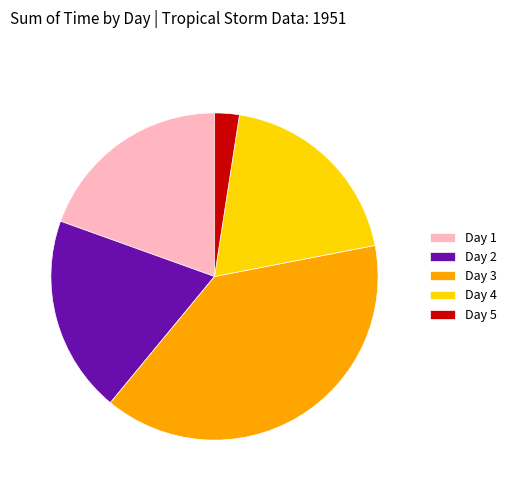

Do Day 4 and Day 2 together represent more than half of the pie?

No